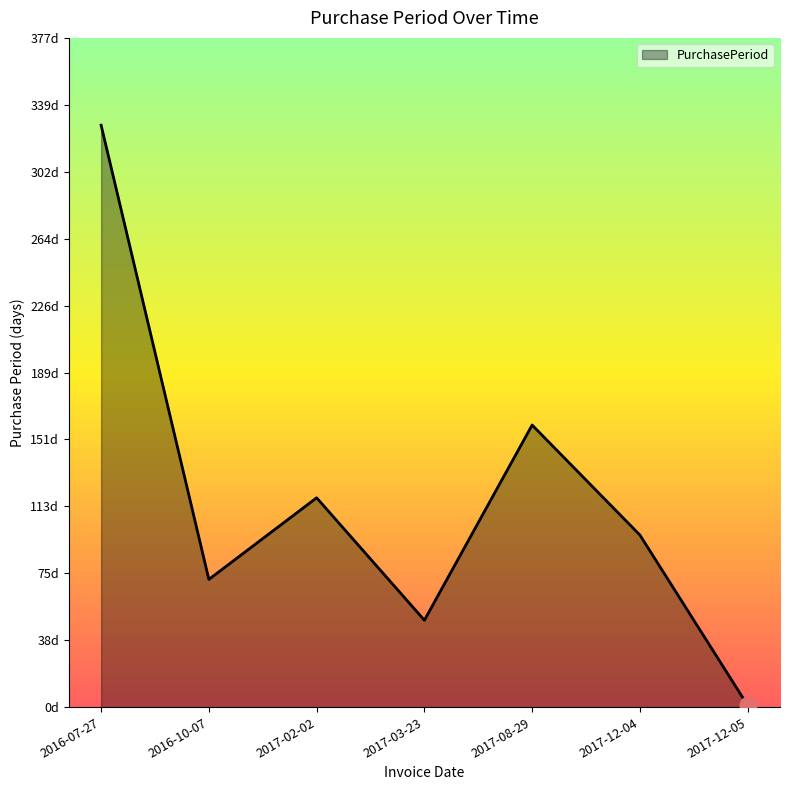

What position from the right is 2016-10-07?

6